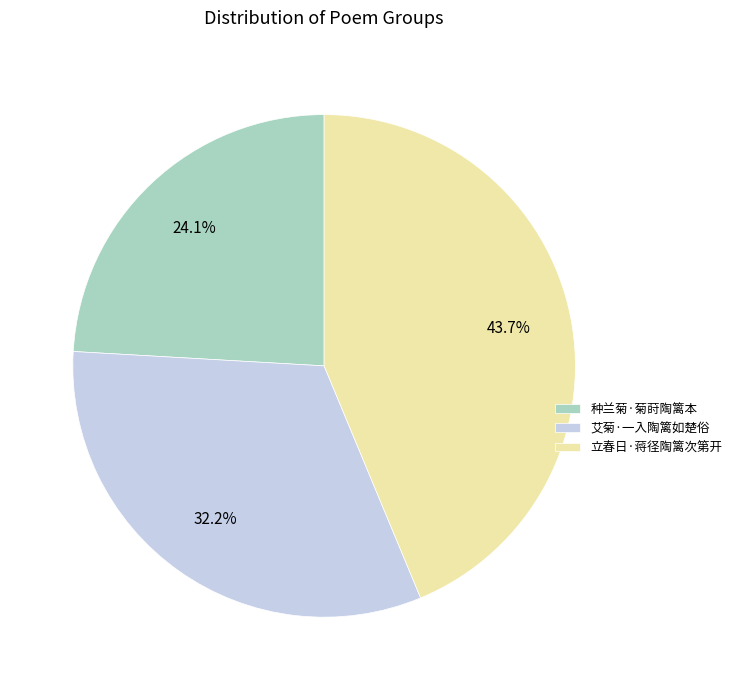

To the nearest percent, what percentage of the pie is 种兰菊·菊莳陶篱本?

24%